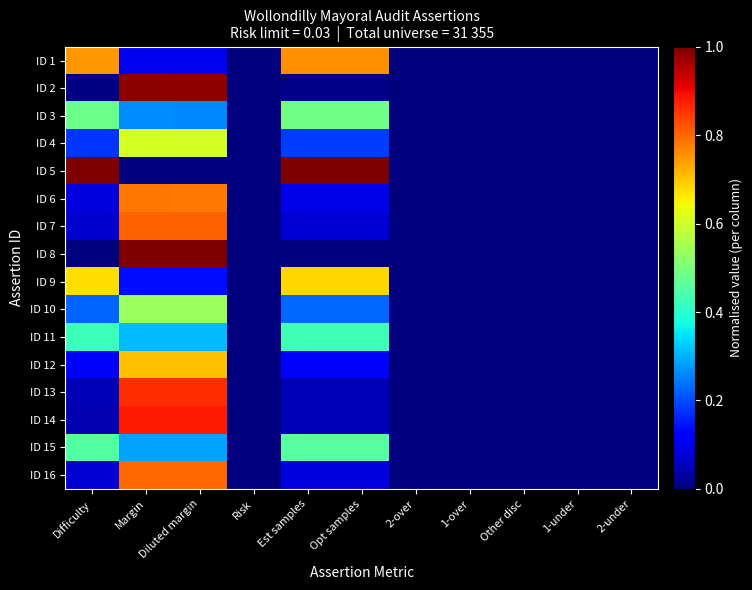

Reading left to right, transcribe all the data shown in this chart.

ID 1: Difficulty=0.7	Margin=0.1	Diluted margin=0.1	Risk=0.0	Est samples=0.8	Opt samples=0.8	2-over=0.0	1-over=0.0	Other disc=0.0	1-under=0.0	2-under=0.0
ID 2: Difficulty=0.0	Margin=1.0	Diluted margin=1.0	Risk=0.0	Est samples=0.0	Opt samples=0.0	2-over=0.0	1-over=0.0	Other disc=0.0	1-under=0.0	2-under=0.0
ID 3: Difficulty=0.5	Margin=0.3	Diluted margin=0.3	Risk=0.0	Est samples=0.5	Opt samples=0.5	2-over=0.0	1-over=0.0	Other disc=0.0	1-under=0.0	2-under=0.0
ID 4: Difficulty=0.2	Margin=0.6	Diluted margin=0.6	Risk=0.0	Est samples=0.2	Opt samples=0.2	2-over=0.0	1-over=0.0	Other disc=0.0	1-under=0.0	2-under=0.0
ID 5: Difficulty=1.0	Margin=0.0	Diluted margin=0.0	Risk=0.0	Est samples=1.0	Opt samples=1.0	2-over=0.0	1-over=0.0	Other disc=0.0	1-under=0.0	2-under=0.0
ID 6: Difficulty=0.1	Margin=0.8	Diluted margin=0.8	Risk=0.0	Est samples=0.1	Opt samples=0.1	2-over=0.0	1-over=0.0	Other disc=0.0	1-under=0.0	2-under=0.0
ID 7: Difficulty=0.1	Margin=0.8	Diluted margin=0.8	Risk=0.0	Est samples=0.1	Opt samples=0.1	2-over=0.0	1-over=0.0	Other disc=0.0	1-under=0.0	2-under=0.0
ID 8: Difficulty=0.0	Margin=1.0	Diluted margin=1.0	Risk=0.0	Est samples=0.0	Opt samples=0.0	2-over=0.0	1-over=0.0	Other disc=0.0	1-under=0.0	2-under=0.0
ID 9: Difficulty=0.7	Margin=0.1	Diluted margin=0.1	Risk=0.0	Est samples=0.7	Opt samples=0.7	2-over=0.0	1-over=0.0	Other disc=0.0	1-under=0.0	2-under=0.0
ID 10: Difficulty=0.2	Margin=0.5	Diluted margin=0.5	Risk=0.0	Est samples=0.2	Opt samples=0.2	2-over=0.0	1-over=0.0	Other disc=0.0	1-under=0.0	2-under=0.0
ID 11: Difficulty=0.4	Margin=0.3	Diluted margin=0.3	Risk=0.0	Est samples=0.4	Opt samples=0.4	2-over=0.0	1-over=0.0	Other disc=0.0	1-under=0.0	2-under=0.0
ID 12: Difficulty=0.1	Margin=0.7	Diluted margin=0.7	Risk=0.0	Est samples=0.1	Opt samples=0.1	2-over=0.0	1-over=0.0	Other disc=0.0	1-under=0.0	2-under=0.0
ID 13: Difficulty=0.1	Margin=0.9	Diluted margin=0.9	Risk=0.0	Est samples=0.1	Opt samples=0.1	2-over=0.0	1-over=0.0	Other disc=0.0	1-under=0.0	2-under=0.0
ID 14: Difficulty=0.0	Margin=0.9	Diluted margin=0.9	Risk=0.0	Est samples=0.1	Opt samples=0.1	2-over=0.0	1-over=0.0	Other disc=0.0	1-under=0.0	2-under=0.0
ID 15: Difficulty=0.5	Margin=0.3	Diluted margin=0.3	Risk=0.0	Est samples=0.5	Opt samples=0.5	2-over=0.0	1-over=0.0	Other disc=0.0	1-under=0.0	2-under=0.0
ID 16: Difficulty=0.1	Margin=0.8	Diluted margin=0.8	Risk=0.0	Est samples=0.1	Opt samples=0.1	2-over=0.0	1-over=0.0	Other disc=0.0	1-under=0.0	2-under=0.0